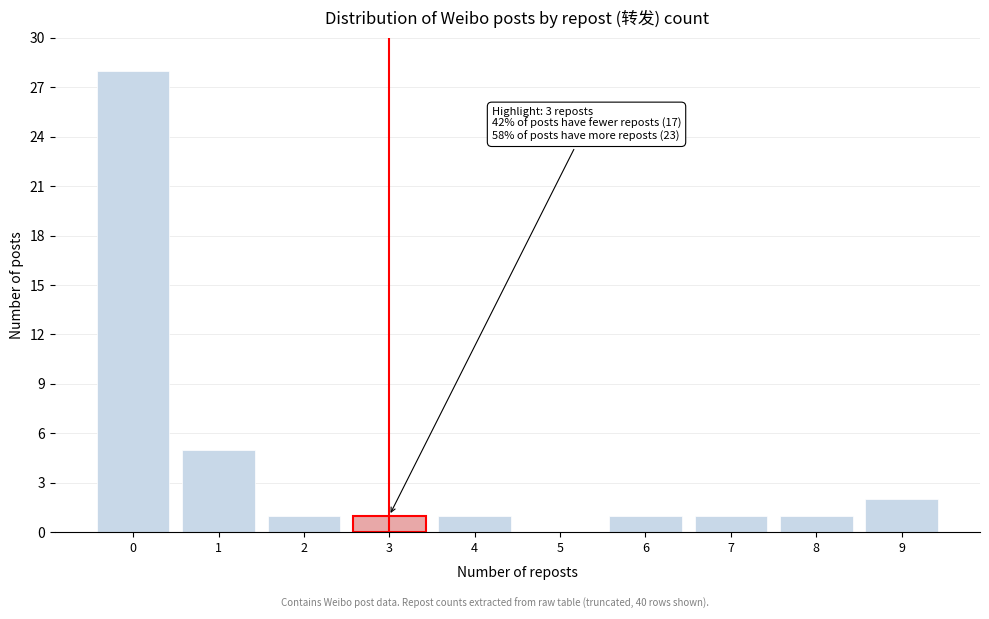

Reading left to right, what are all the values shown in this chart?

0=28	1=5	2=1	3=1	4=1	5=0	6=1	7=1	8=1	9=2